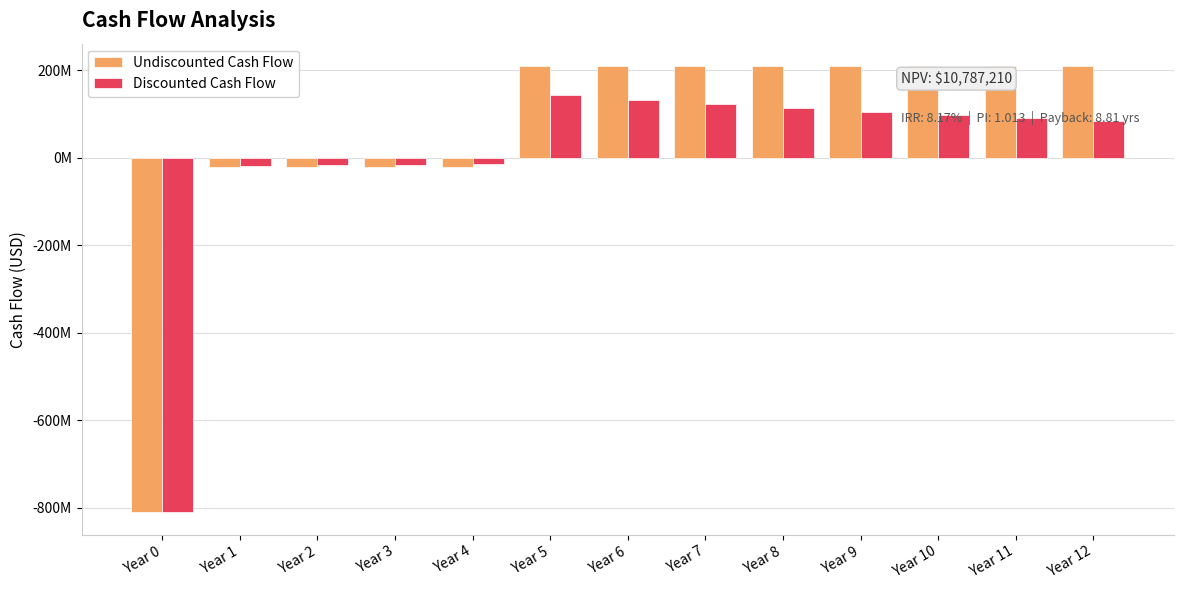

Count the Undiscounted Cash Flow values in the range -20000000 to 210000000.

12